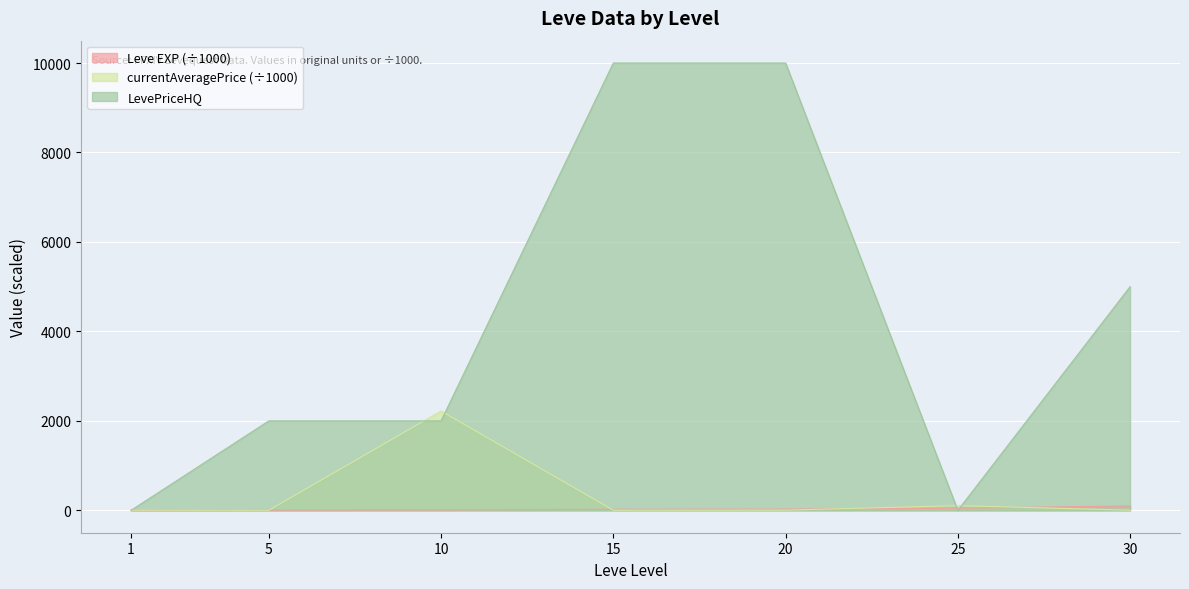

What is the value of the LevePriceHQ point at the 7th from the left?

5000.0